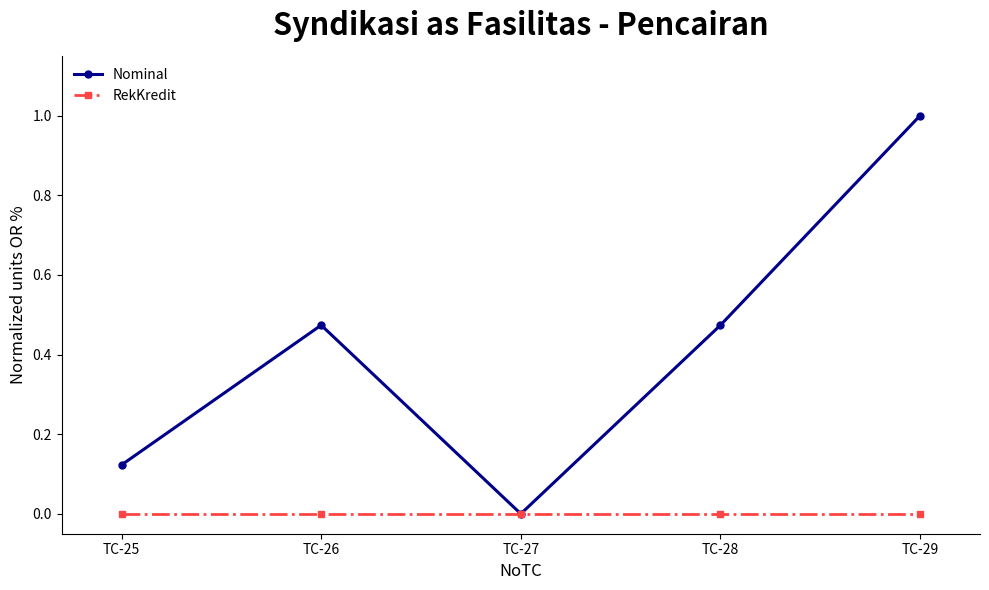

At which category is the sum across all series the highest?

TC-29